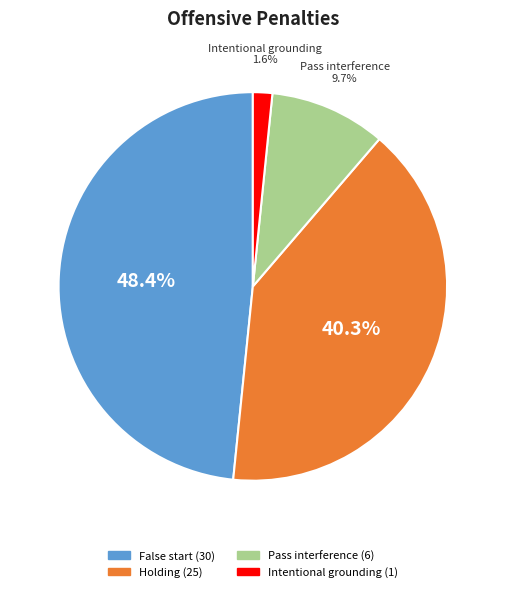

Is there a majority slice in this chart?

No